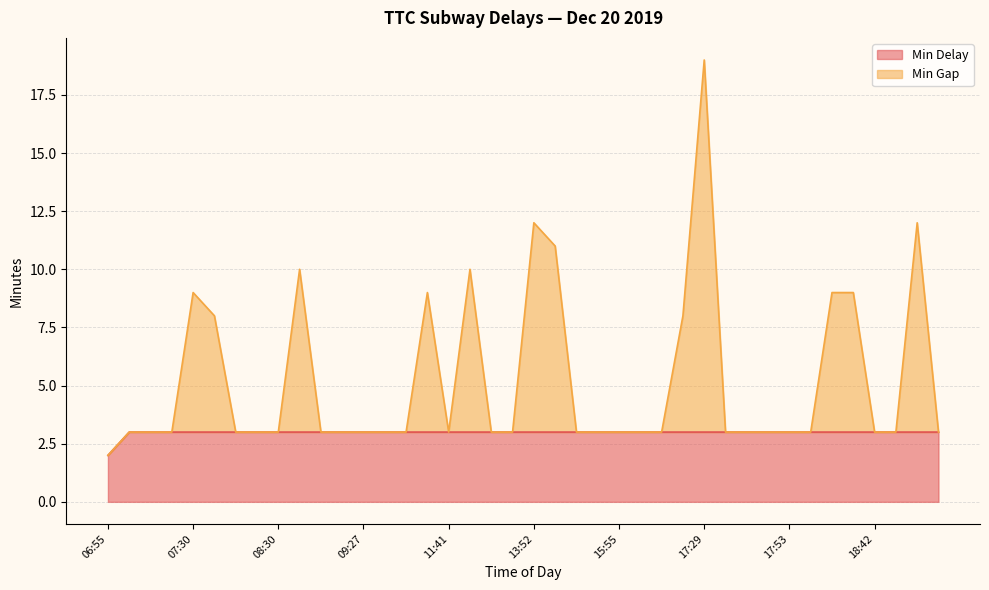

At which category is the sum across all series the highest?

17:29